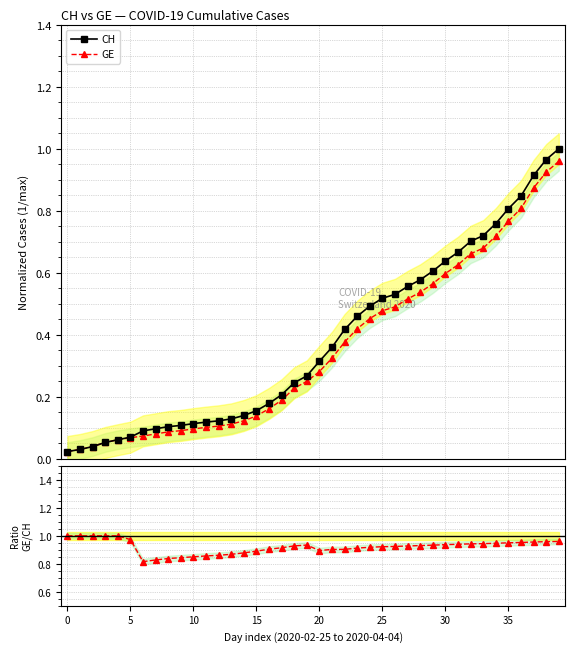

True or false: GE/CH and GE intersect in this chart.

False